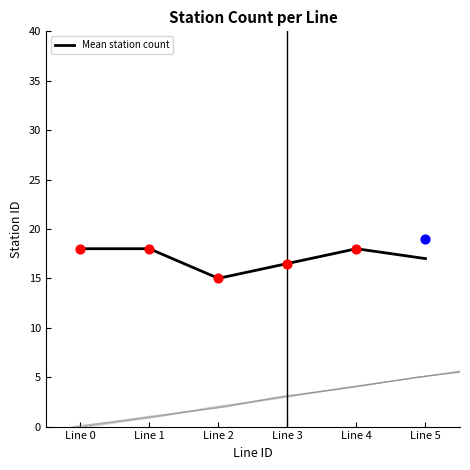

Between Line 2 and Line 5, which is larger?

Line 5